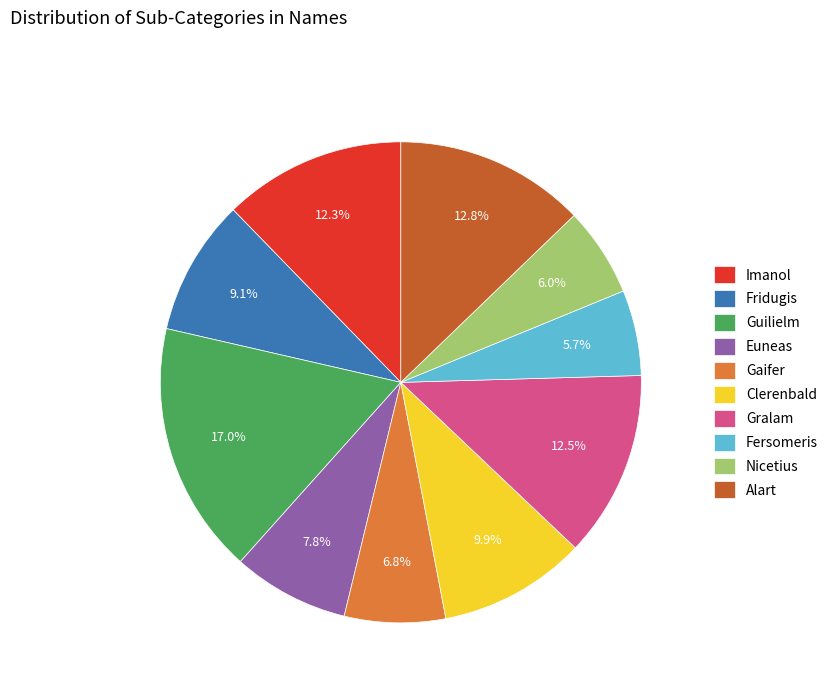

Which slice is the largest?

Guilielm